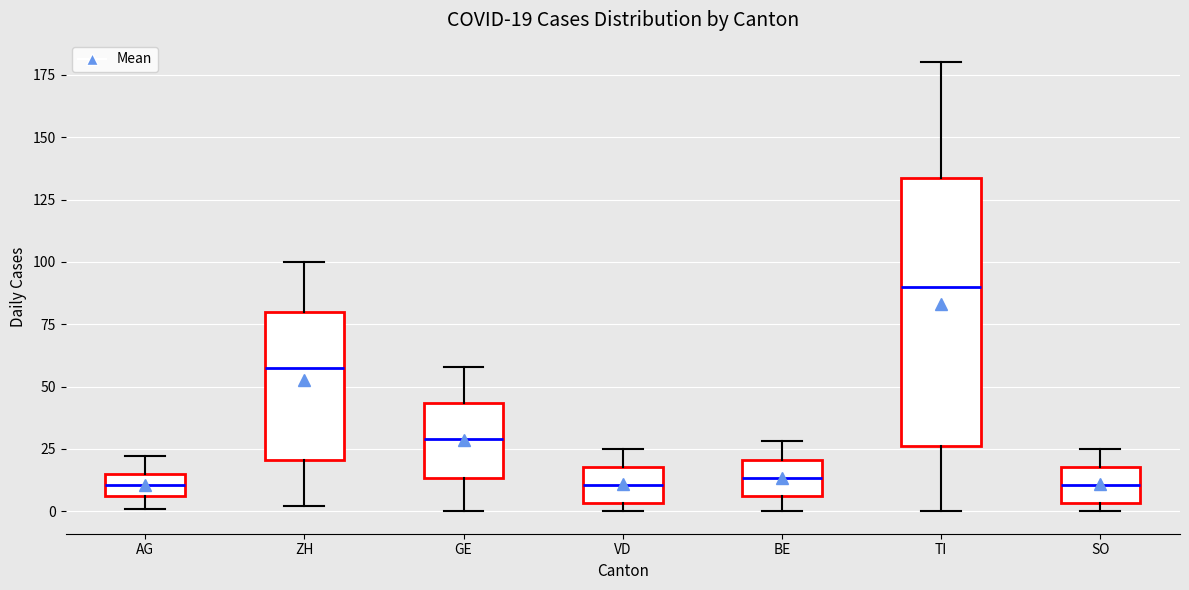

Which box is the tallest, from its lower edge to its upper edge?

TI